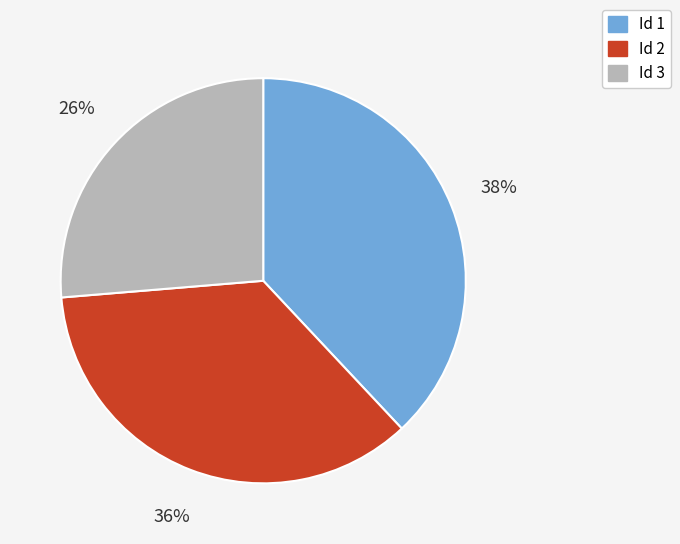

Combined, do Id 2 and Id 3 account for over 50%?

Yes